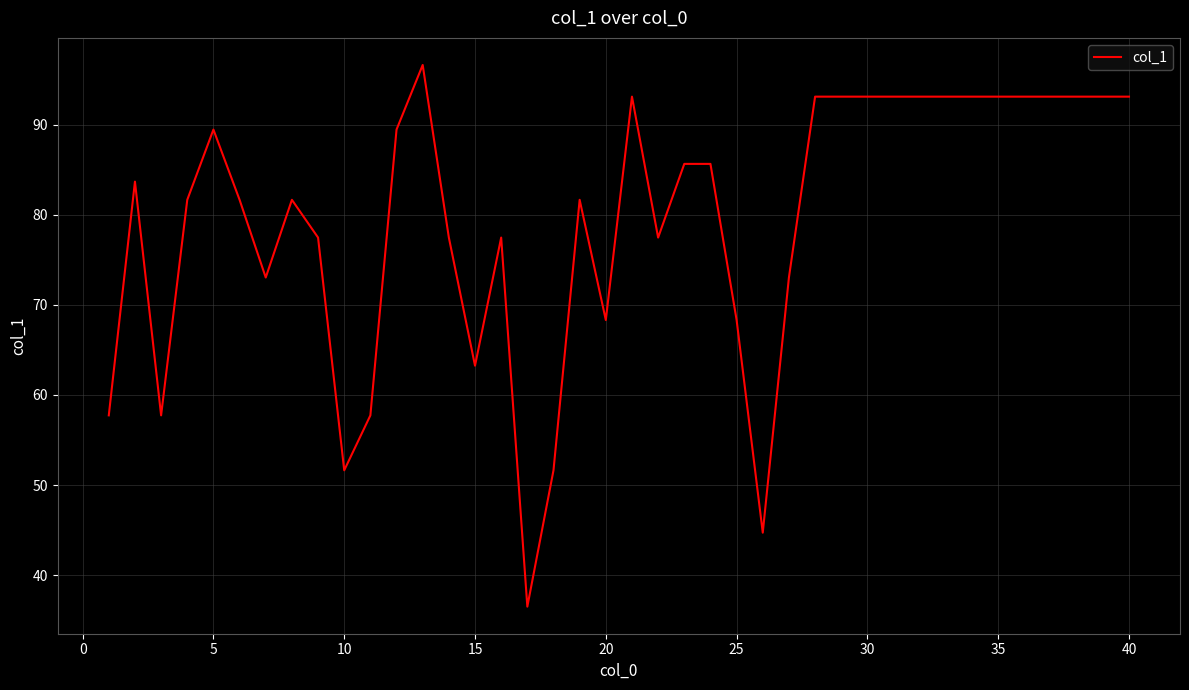

What is the greatest value displayed?

96.6